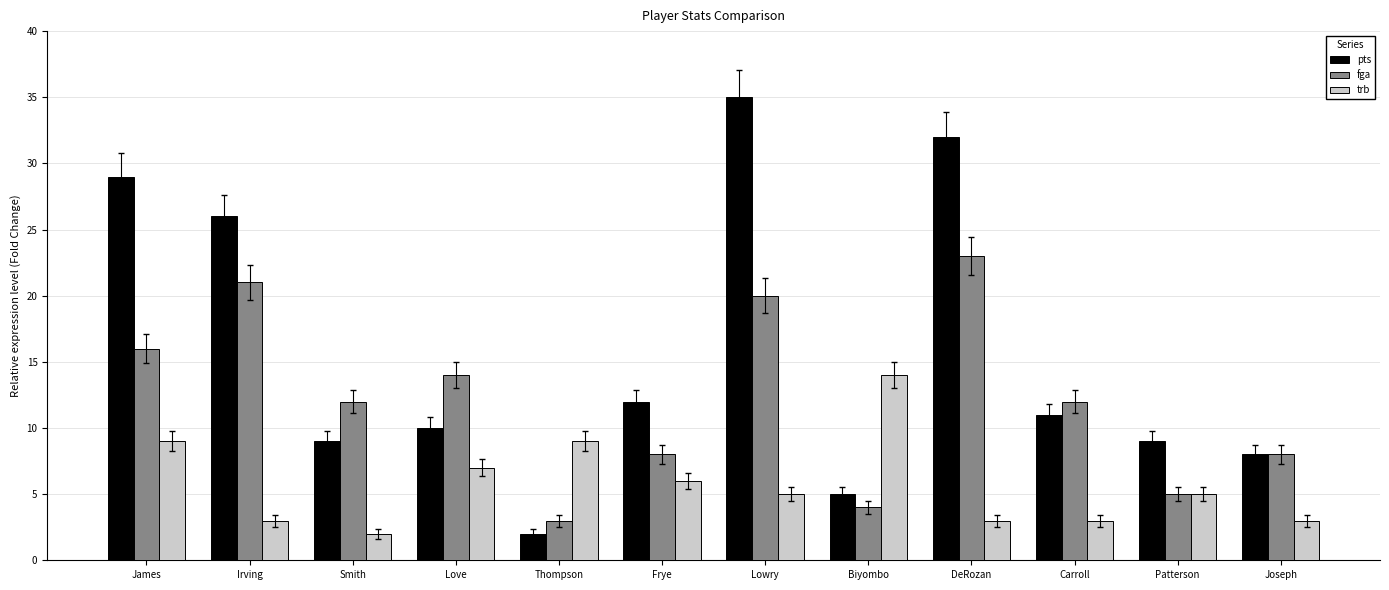

At which label does pts reach its minimum?

Thompson